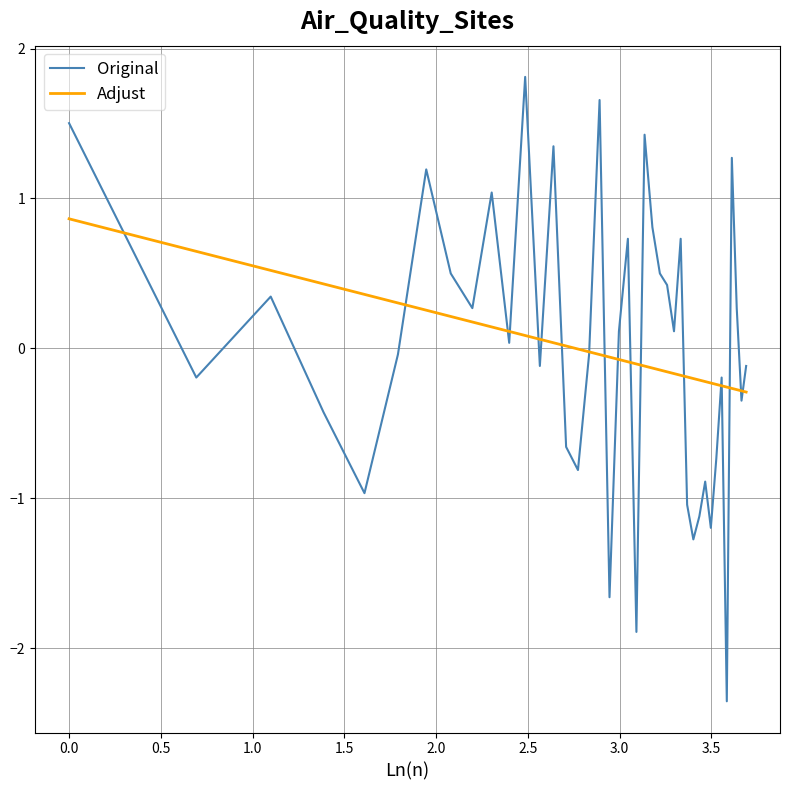

Rank the series by their maximum value, from lowest to highest.

Adjust, Original